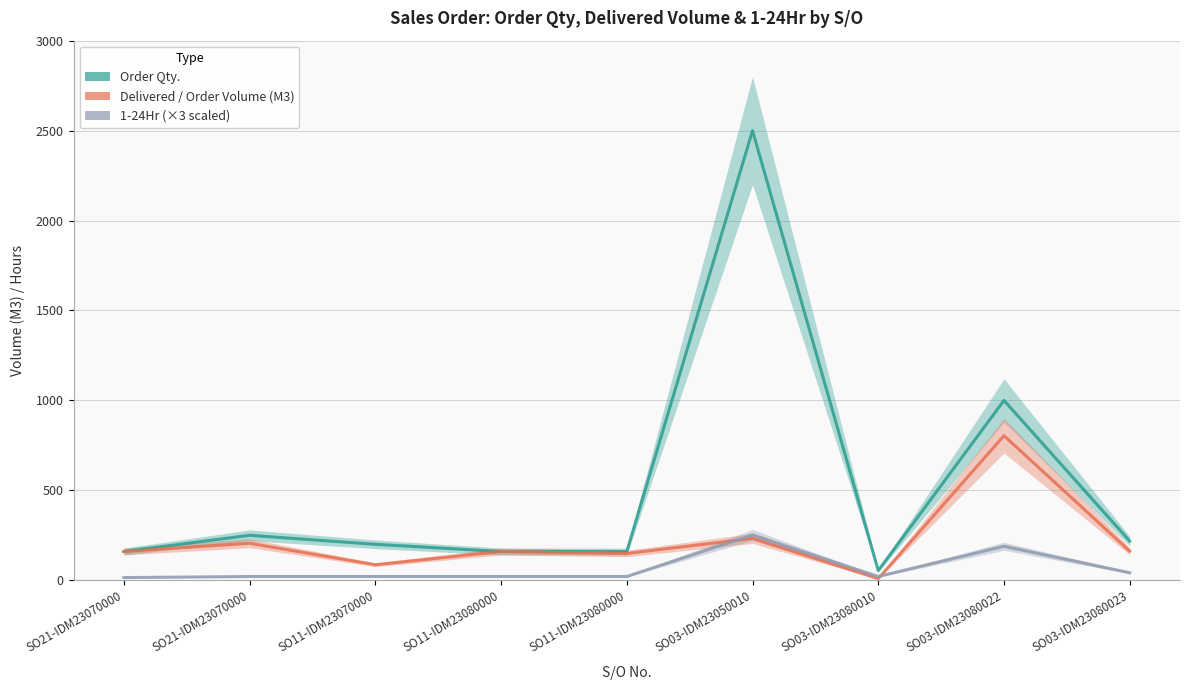

How many data points in 1-24Hr (×3 scaled) are less than 21?

1